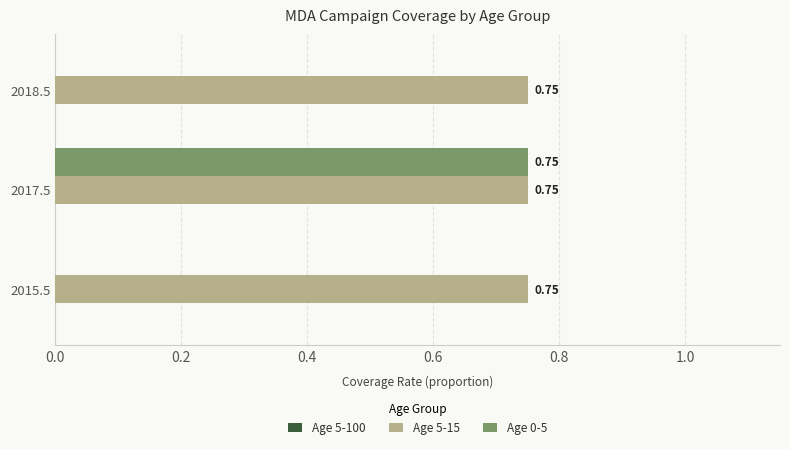

Which series has the largest total across all categories?

Age 5-15